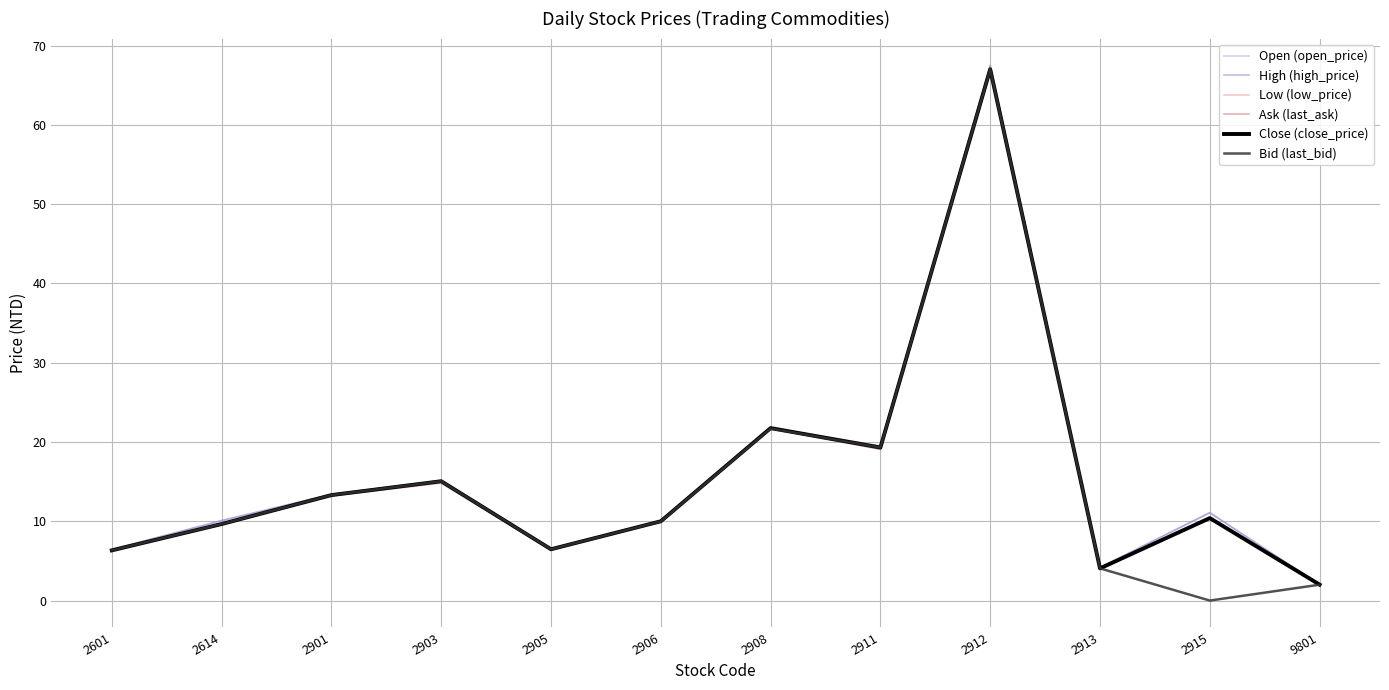

Where is Low (low_price) nearest to the value 34?

2908